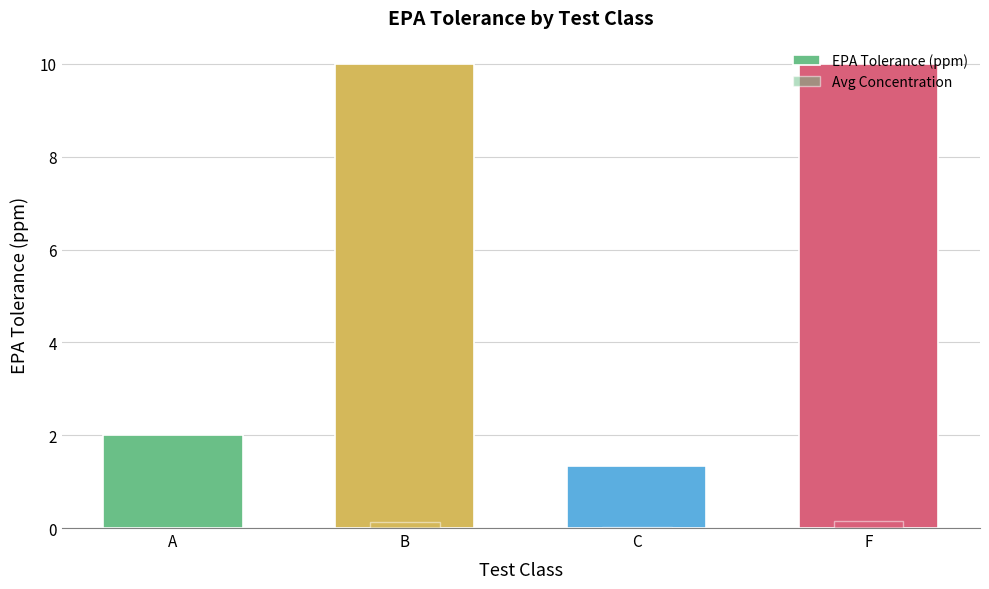

What is the label of the 1st bar from the left?

A